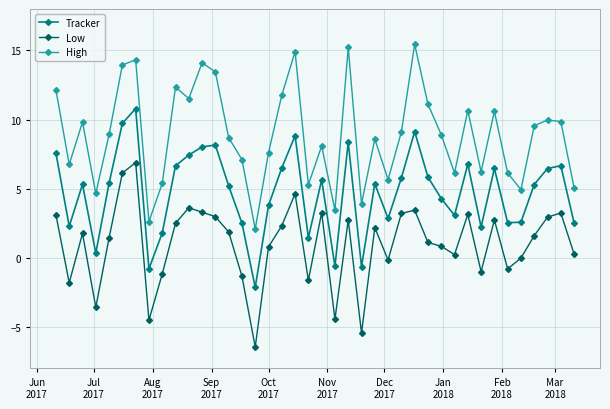

What is the value of the Tracker point at the 39th from the left?

6.7